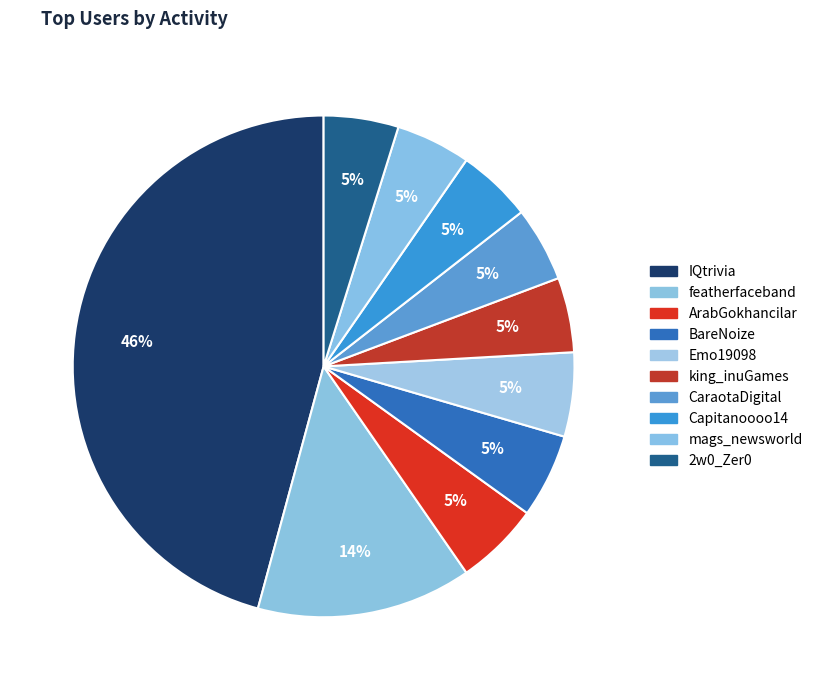

Is it true that Emo19098 is 1% of the pie?

False